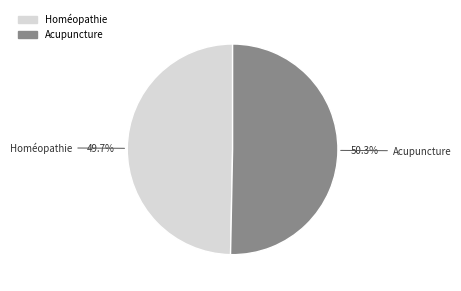

Combined, what portion of the pie is Acupuncture and Homéopathie?

100.0%